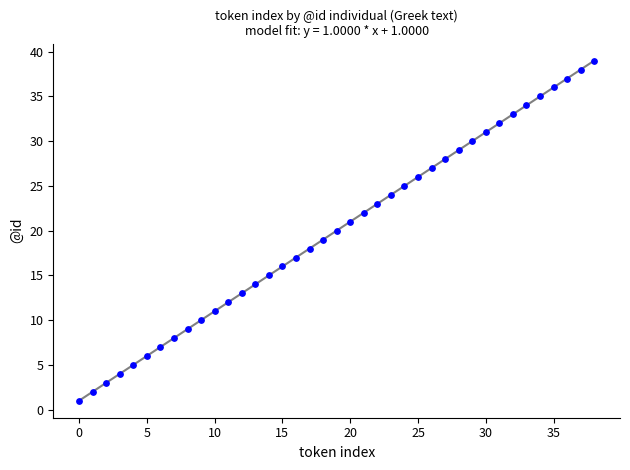

What is the maximum value shown in the chart?

39.0